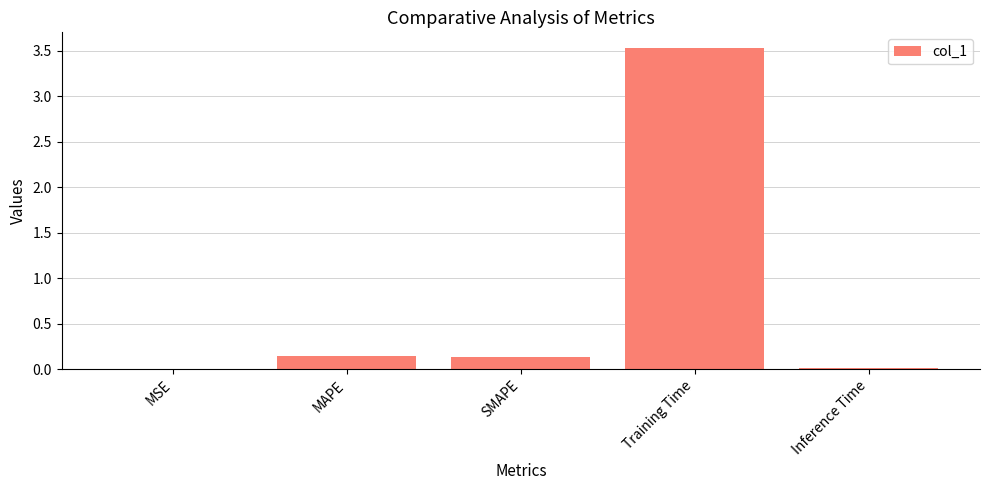

What is the sum of all values?

3.8